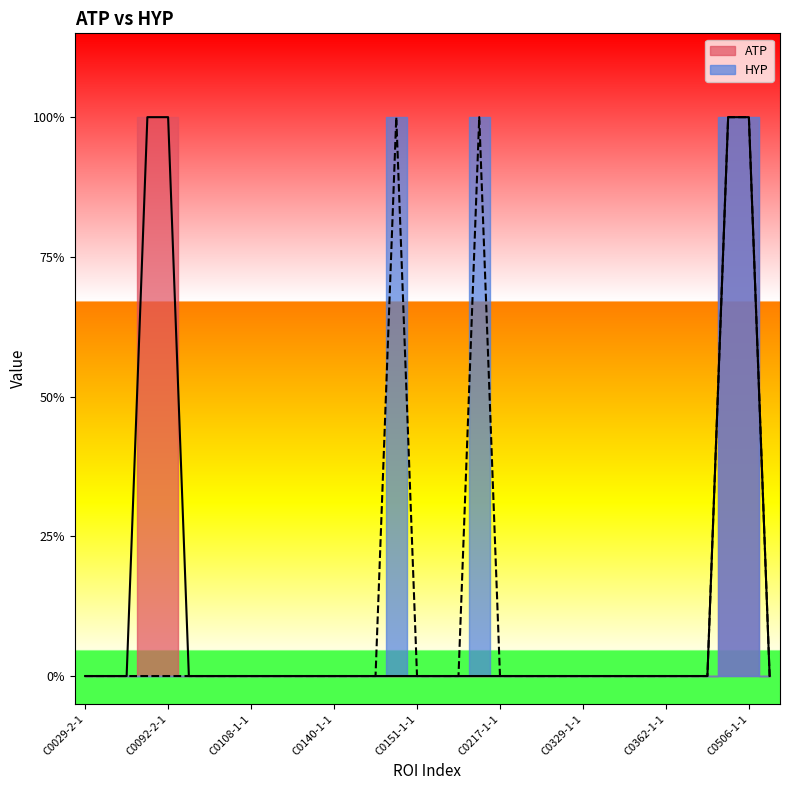

List the labels in order of ATP value, smallest first.

C0029-2-1, C0071-1-1, C0087-1-1, C0098-1-1, C0100-1-1, C0107-2-1, C0108-1-1, C0112-1-1, C0122-1-1, C0125-1-1, C0140-1-1, C0143-1-1, C0145-1-1, C0148-1-1, C0151-1-1, C0152-1-1, C0164-1-1, C0197-1-1, C0217-1-1, C0288-1-1, C0302-1-1, C0316-1-1, C0329-1-1, C0339-1-1, C0339-2-1, C0346-2-1, C0362-1-1, C0386-1-1, C0412-1-1, C0511-1-1, C0091-1-1, C0092-2-1, C0482-1-1, C0506-1-1